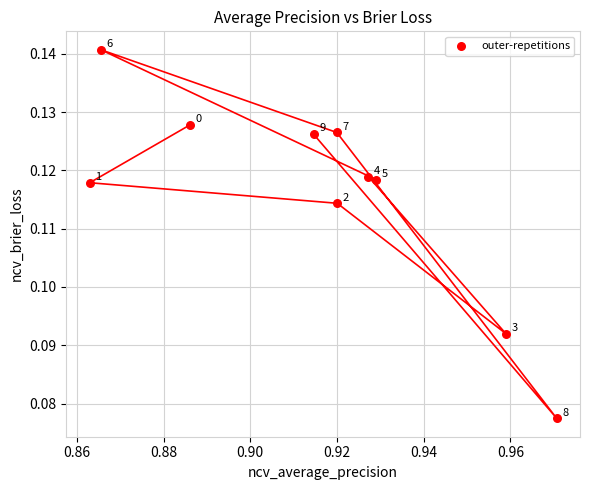

What is the average X value?

0.9